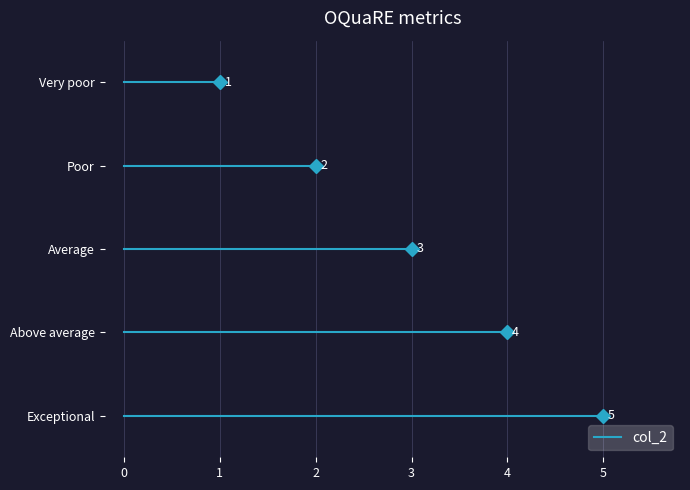

Reading left to right, extract all data points from this chart.

5	4	3	2	1